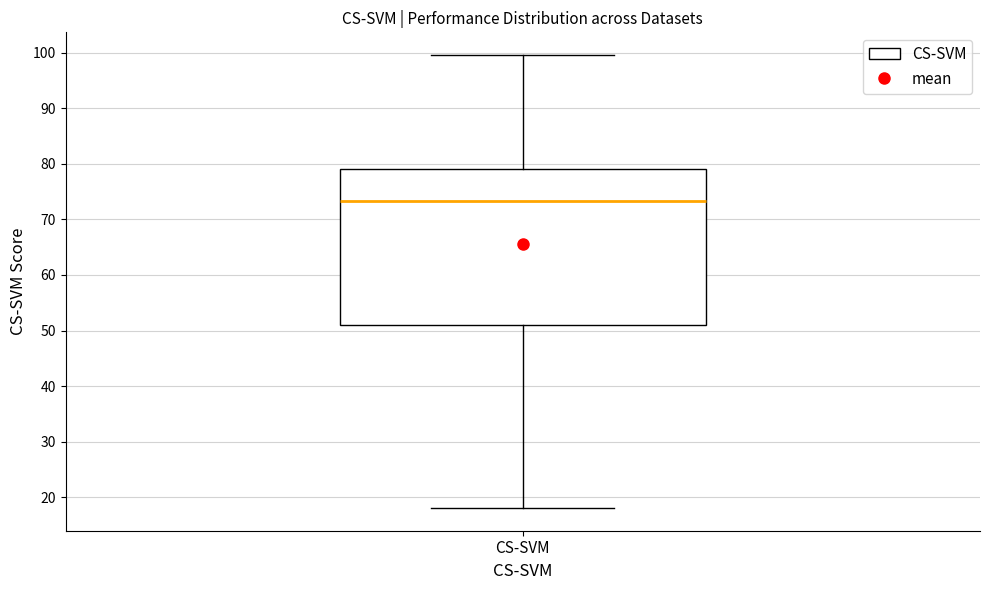

Transcribe this box plot: give where the median line is, the range the box spans, and where the two whiskers end, as read against the y-axis. The values are not printed on the chart, so give them approximately, as read against the axis.

median 73, box 51 to 79, whiskers 18 to 100